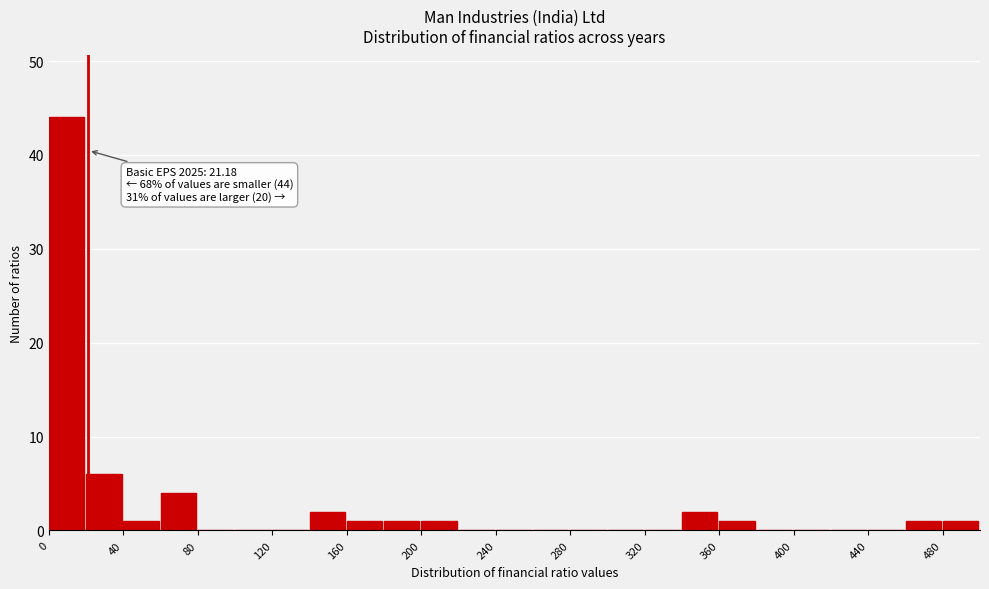

Which range on the x-axis has the tallest bar?

0 to 20